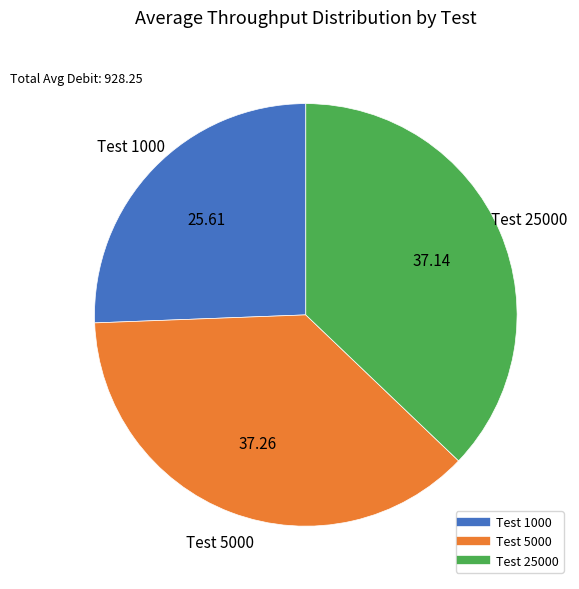

Is there a majority slice in this chart?

No